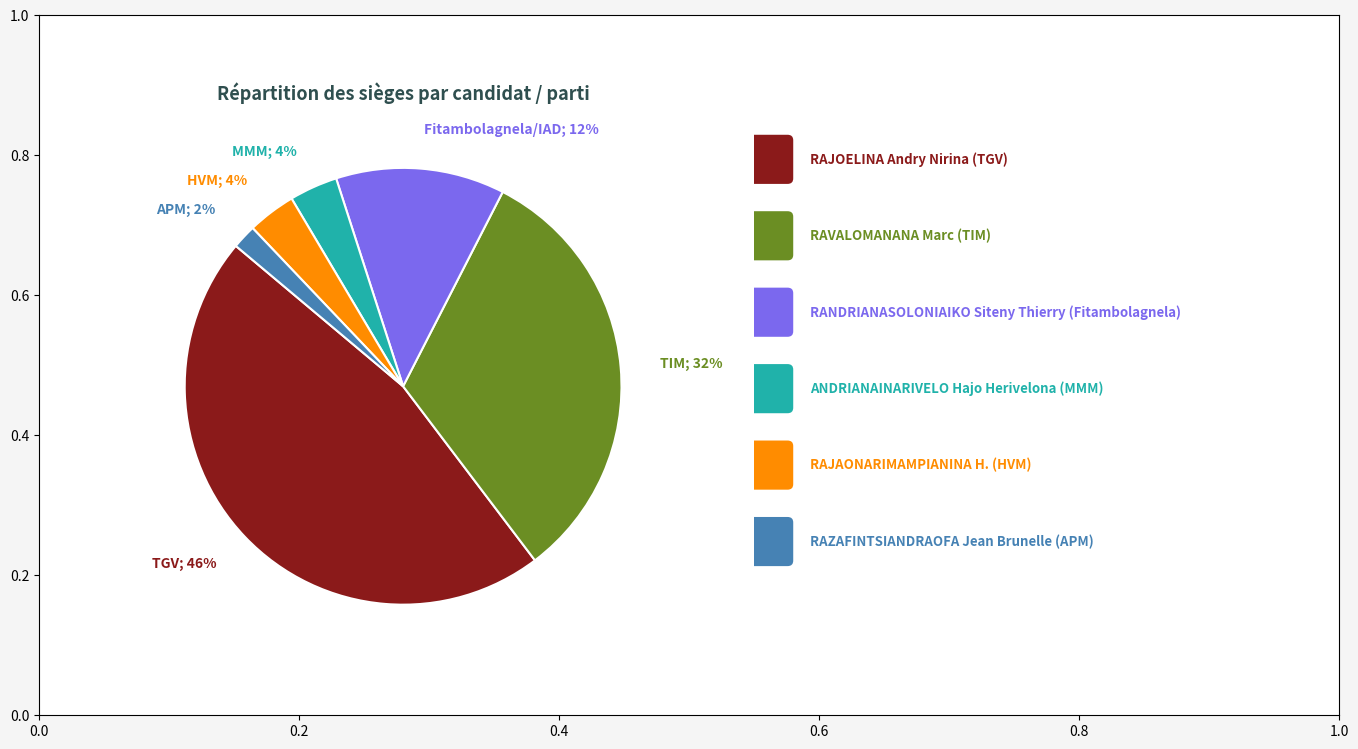

Is there a majority slice in this chart?

No